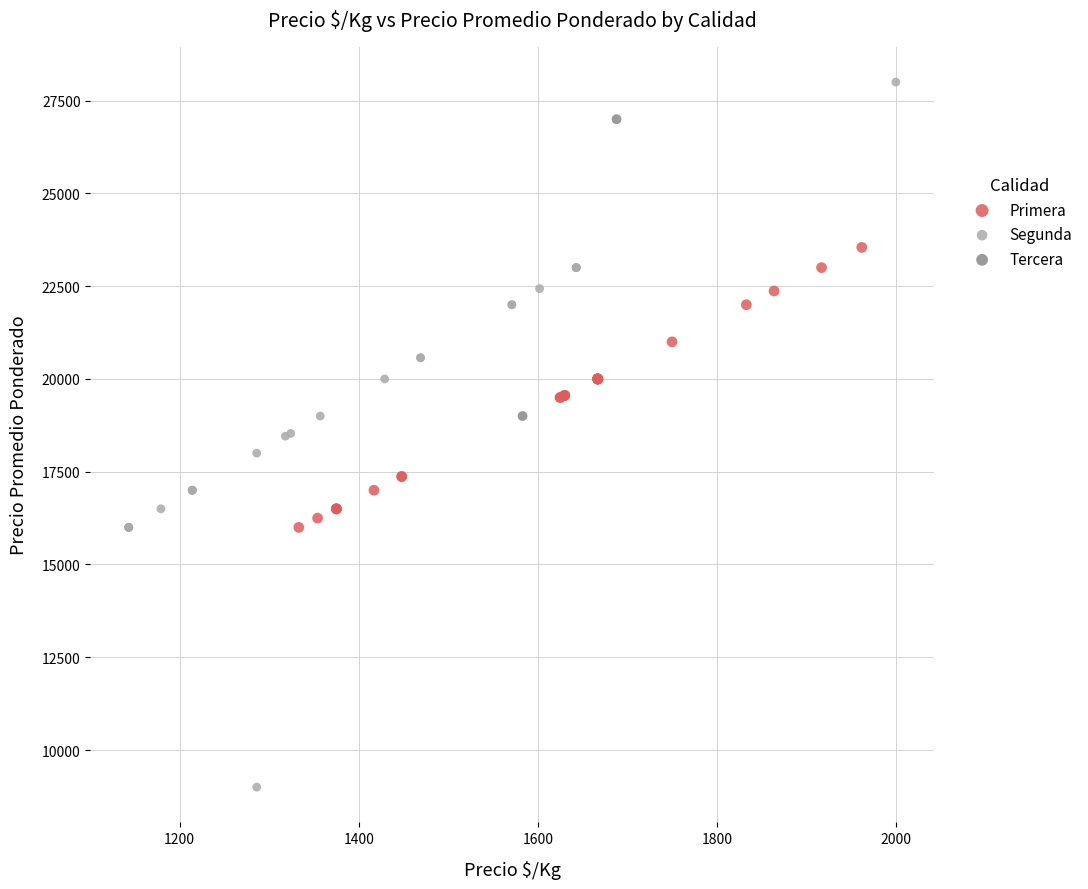

Which series reaches the maximum Y coordinate?

Segunda